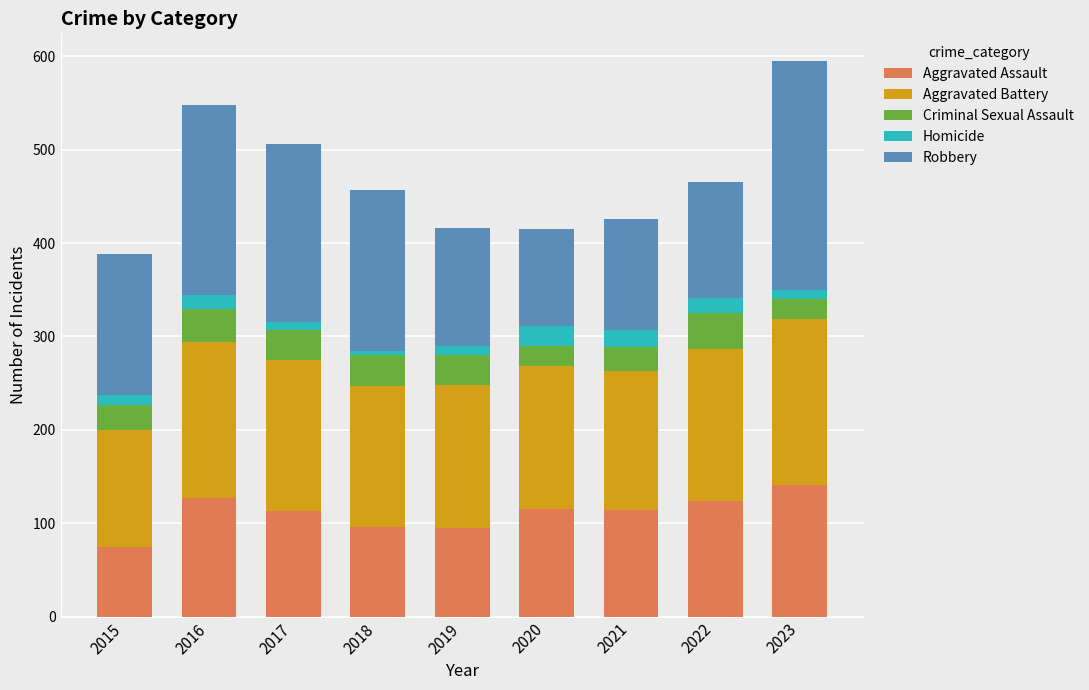

How many distinct data groups are displayed?

5